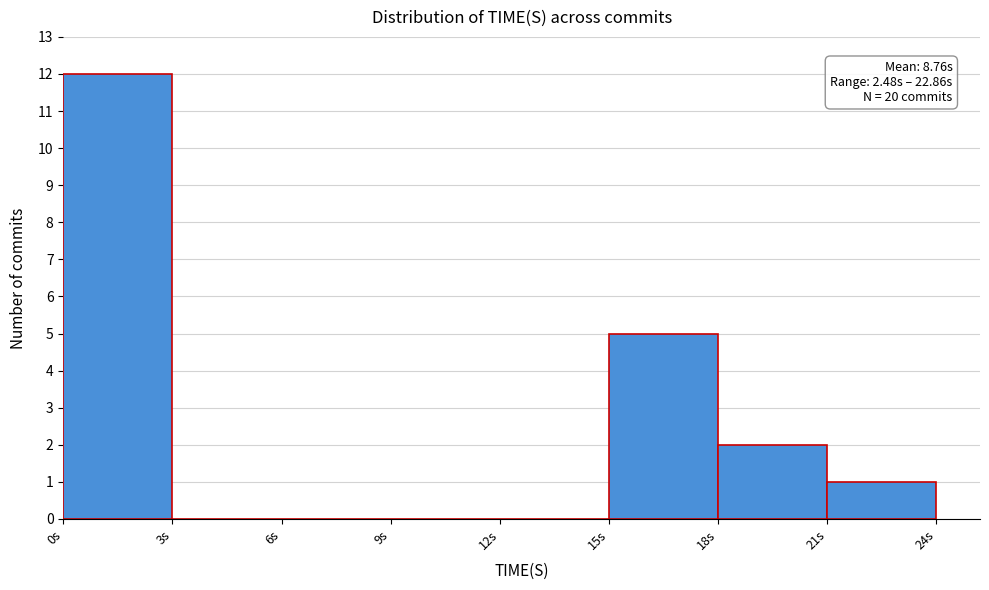

Over which range of the x-axis is the bar tallest?

0 to 3